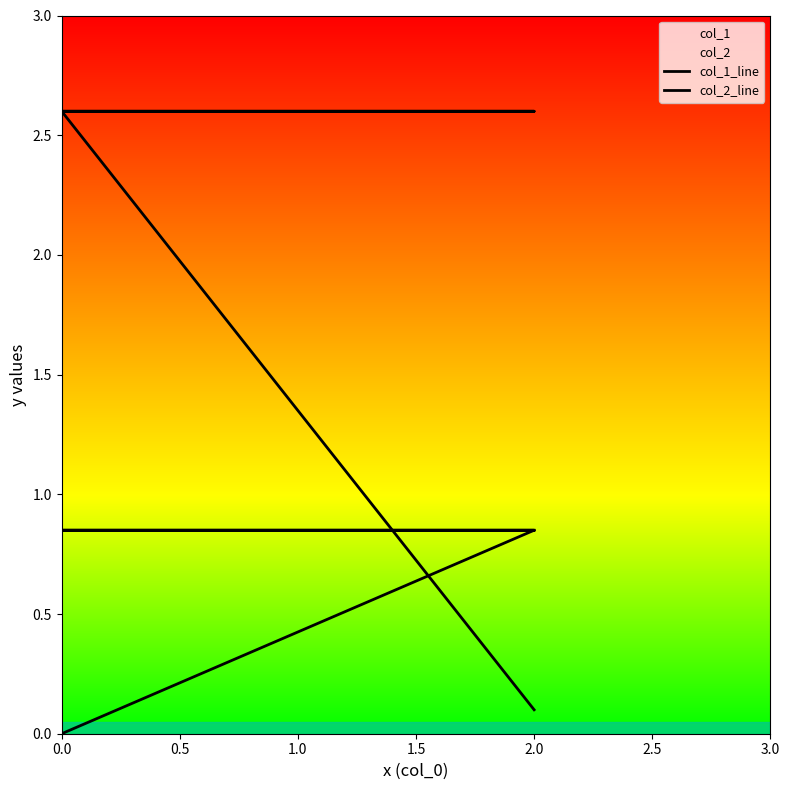

Which series has the widest spread of values?

col_1_line